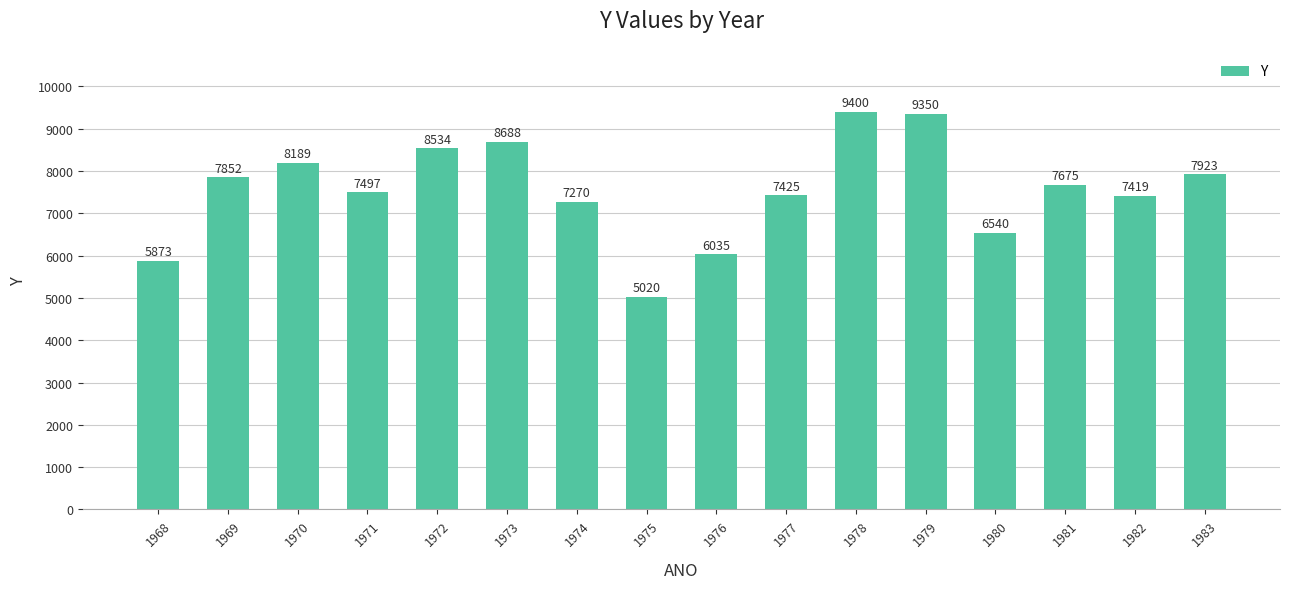

What is the difference between the maximum and minimum values?

4380